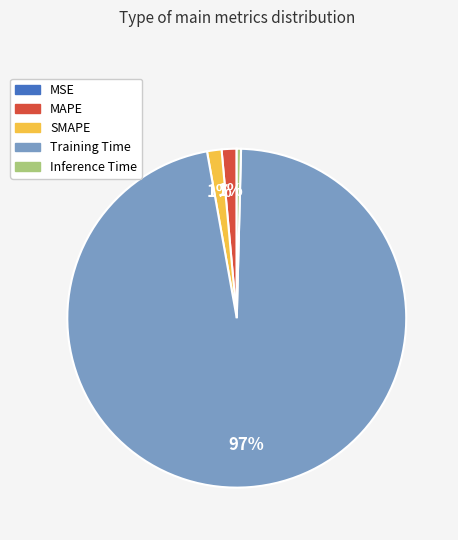

To the nearest percent, what is the average slice percentage?

20%